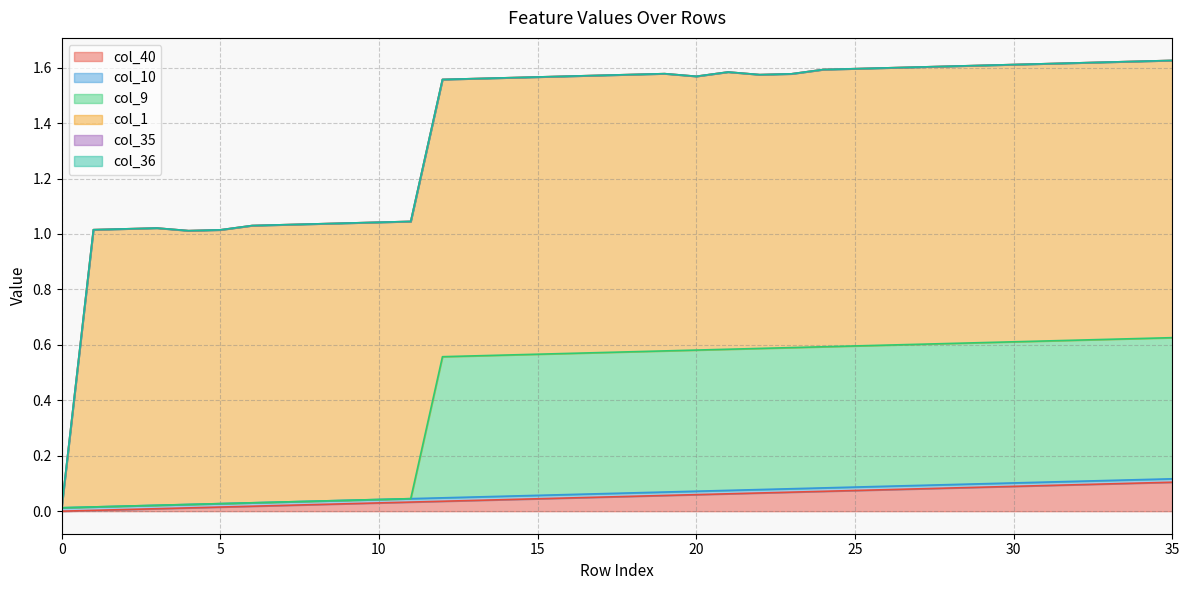

In col_1, how many points are lower than both neighbors (excluding endpoints)?

1